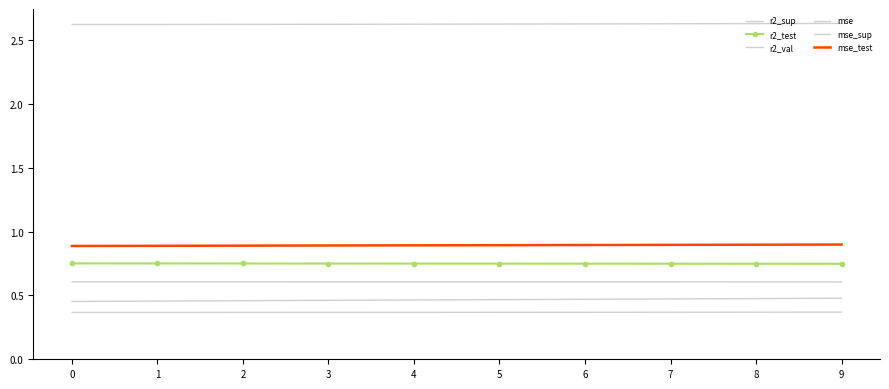

Reading left to right, list all the values displayed in this chart.

r2_sup: 0=0.6	1=0.6	2=0.6	3=0.6	4=0.6	5=0.6	6=0.6	7=0.6	8=0.6	9=0.6
r2_test: 0=0.8	1=0.8	2=0.8	3=0.8	4=0.8	5=0.7	6=0.7	7=0.7	8=0.7	9=0.7
r2_val: 0=0.5	1=0.5	2=0.5	3=0.5	4=0.5	5=0.5	6=0.5	7=0.5	8=0.5	9=0.5
mse: 0=0.4	1=0.4	2=0.4	3=0.4	4=0.4	5=0.4	6=0.4	7=0.4	8=0.4	9=0.4
mse_sup: 0=2.6	1=2.6	2=2.6	3=2.6	4=2.6	5=2.6	6=2.6	7=2.6	8=2.6	9=2.6
mse_test: 0=0.9	1=0.9	2=0.9	3=0.9	4=0.9	5=0.9	6=0.9	7=0.9	8=0.9	9=0.9